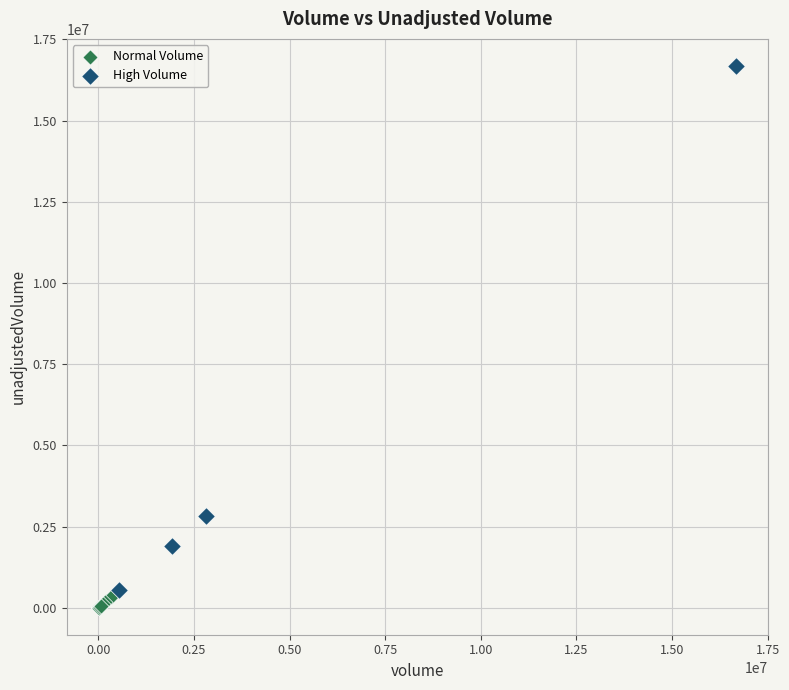

Which series reaches the maximum Y coordinate?

High Volume